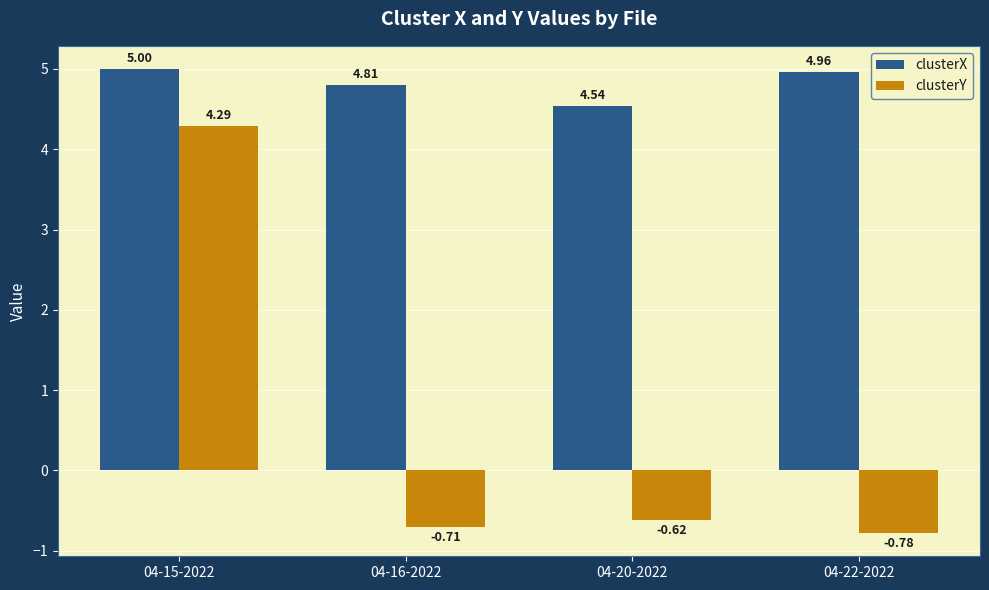

What is the difference between the second highest and second lowest values in the clusterY series?

0.1